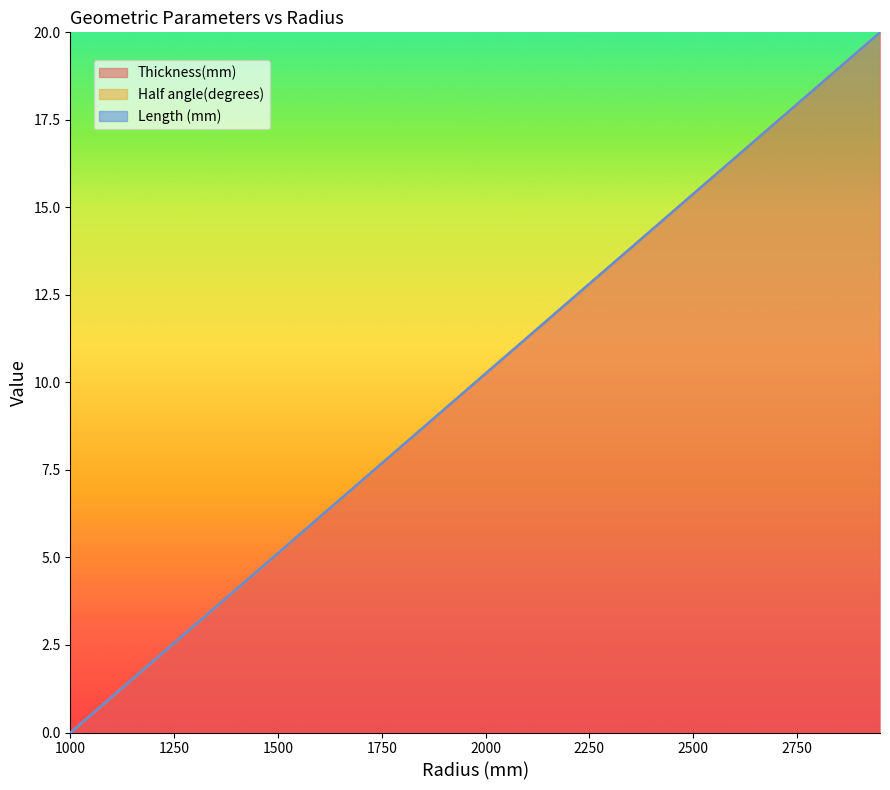

The value of Thickness(mm) at 1750 is 13.5. True or false?

False